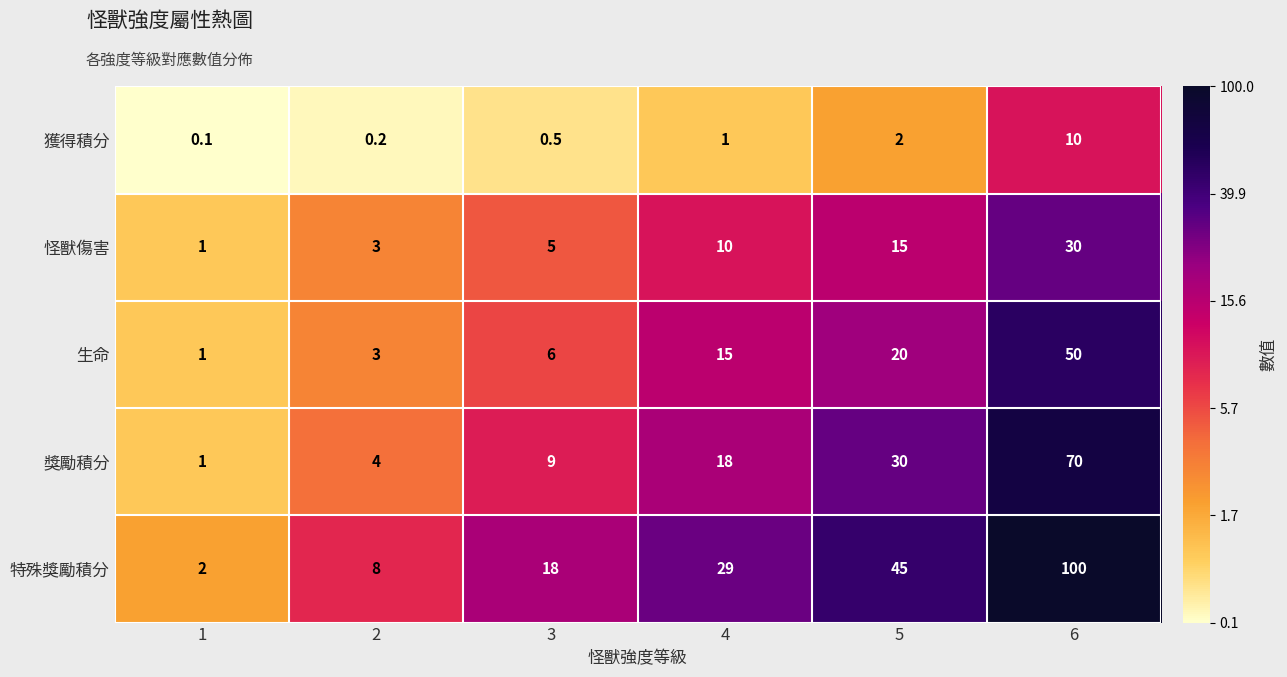

Rank the series by their maximum value, from highest to lowest.

特殊獎勵積分, 獎勵積分, 生命, 怪獸傷害, 獲得積分